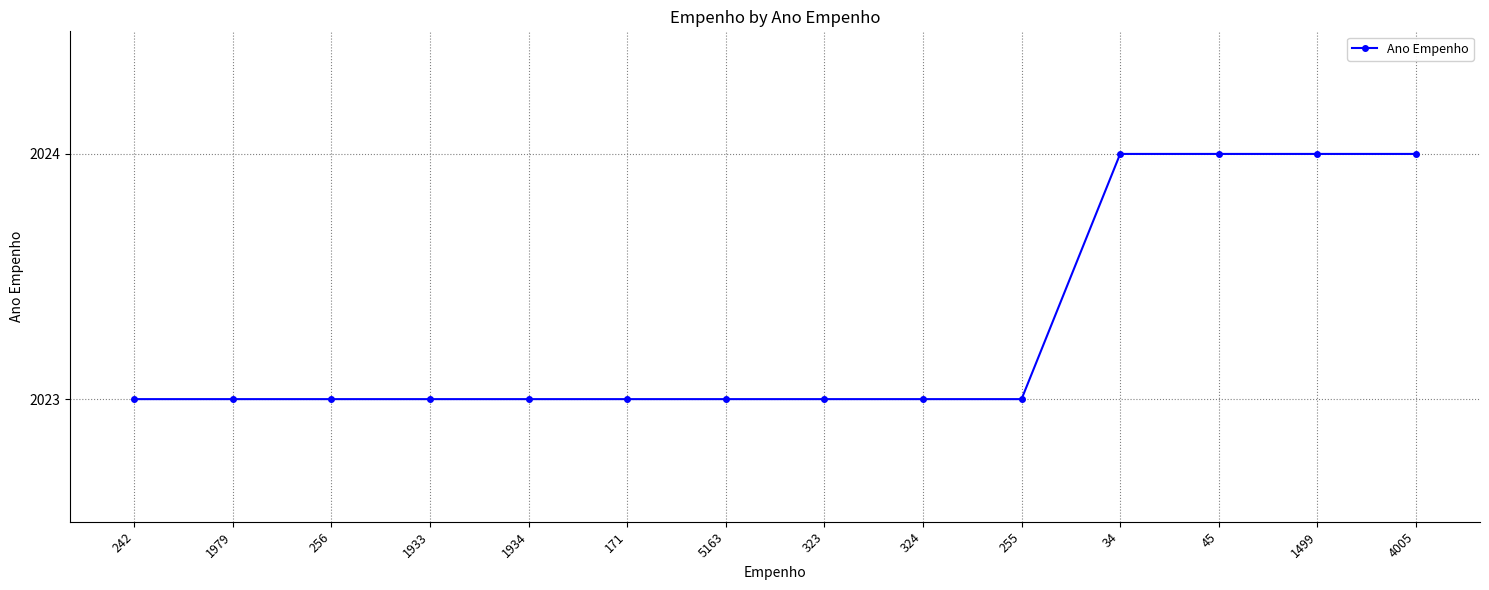

What is the difference between the maximum and minimum values?

1